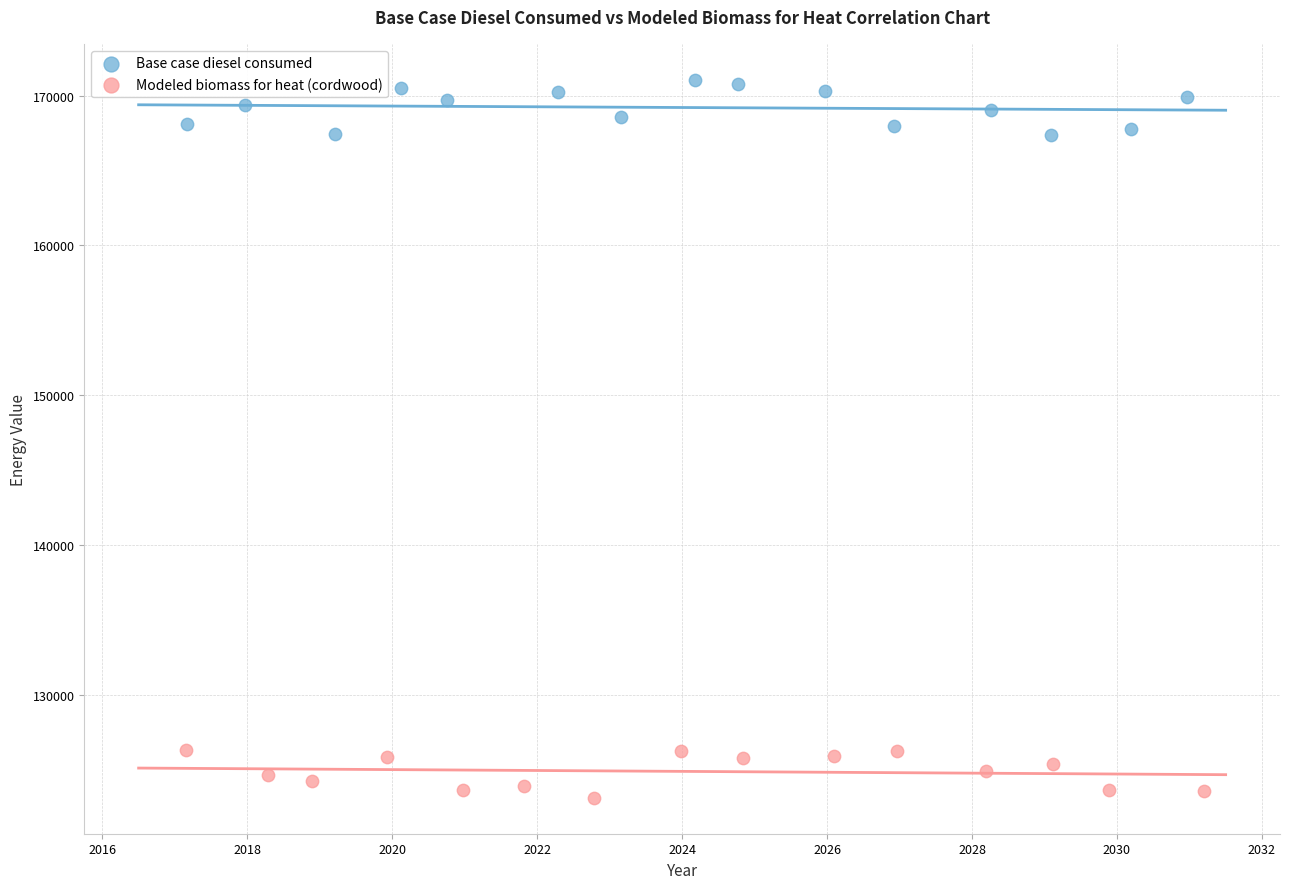

What are all the series names shown in the legend?

Base case diesel consumed, Modeled biomass for heat (cordwood)